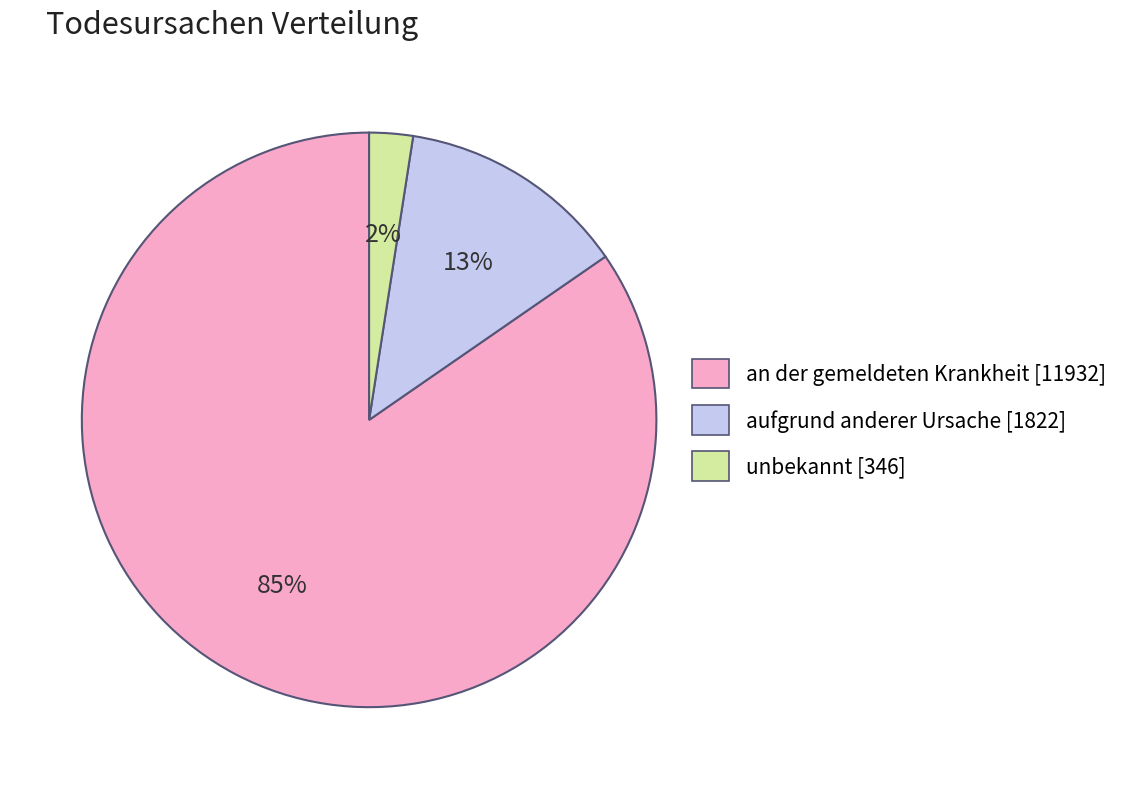

Between aufgrund anderer Ursache and unbekannt, which is larger?

aufgrund anderer Ursache